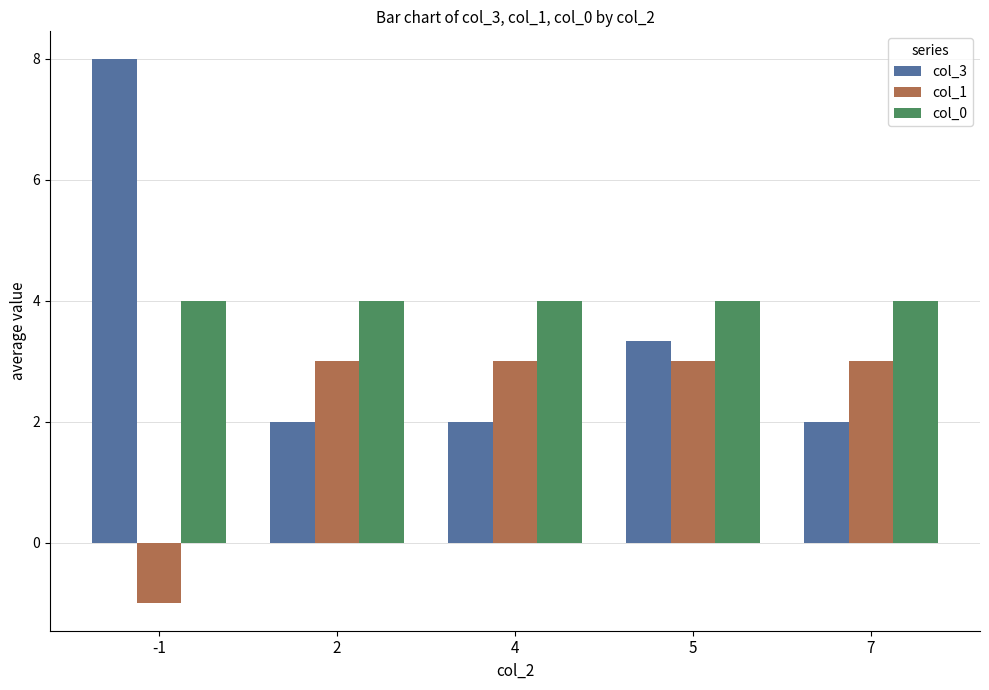

Rank the series by their average value, from highest to lowest.

col_0, col_3, col_1